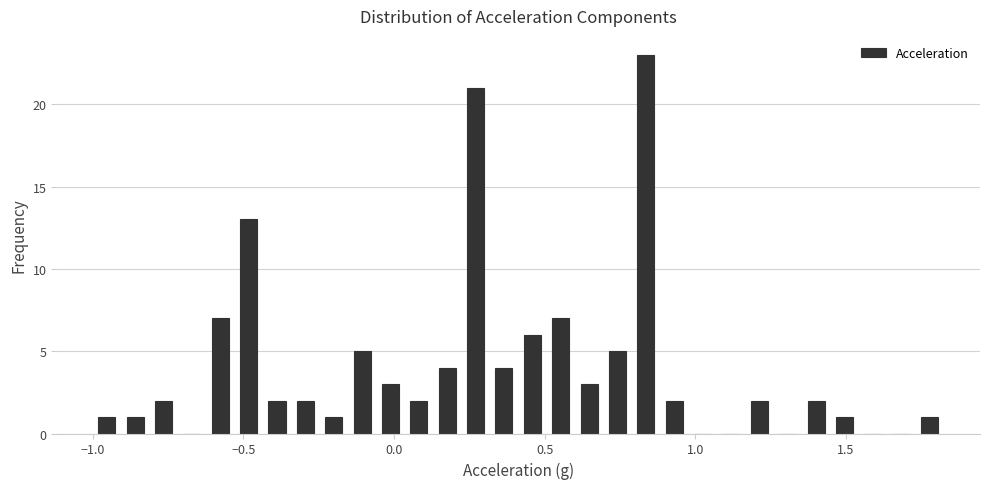

Read against the x-axis, roughly where is the centre of the tallest bar?

0.85